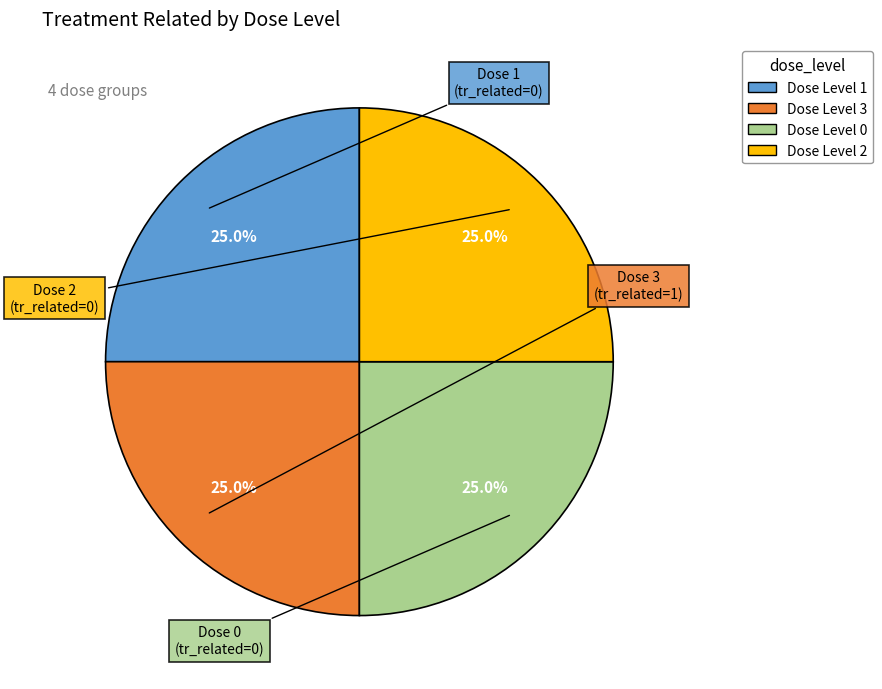

To the nearest percent, what is the average slice percentage?

25%